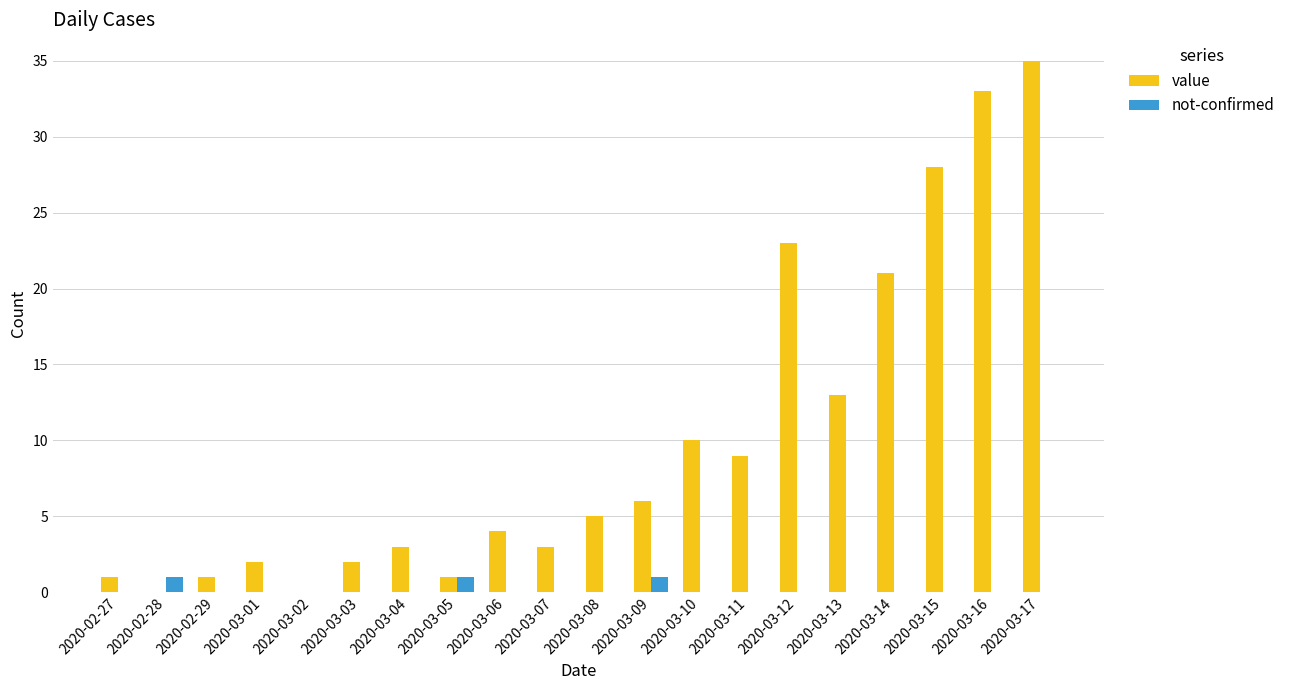

Reading left to right, list all the values displayed in this chart.

value: 1	0	1	2	0	2	3	1	4	3	5	6	10	9	23	13	21	28	33	35
not-confirmed: 0	1	0	0	0	0	0	1	0	0	0	1	0	0	0	0	0	0	0	0